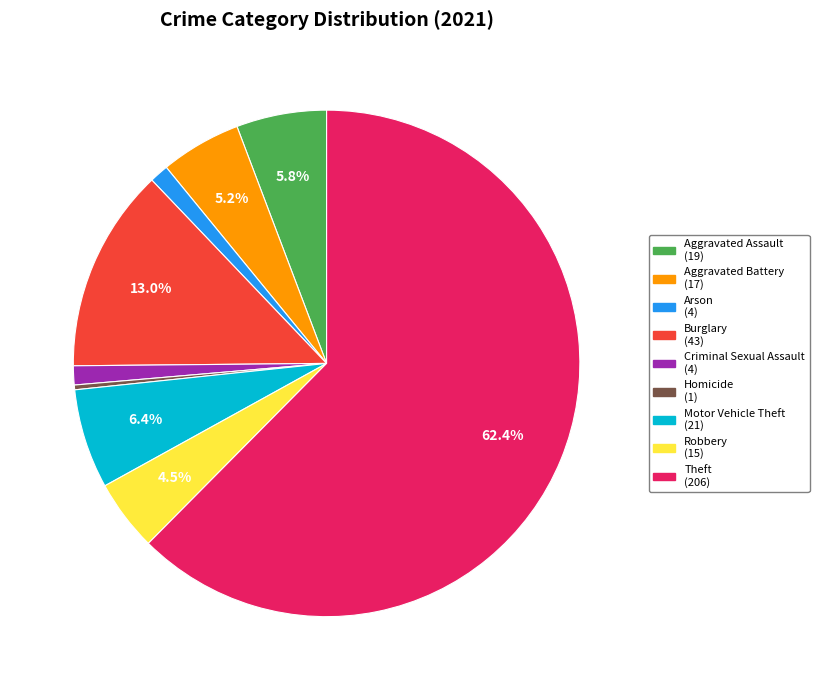

The Aggravated Assault slice represents 12% of the pie. True or false?

False